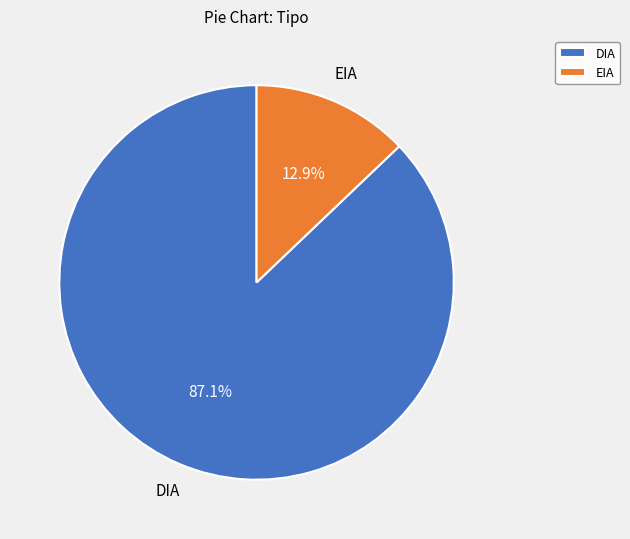

Between EIA and DIA, which is larger?

DIA